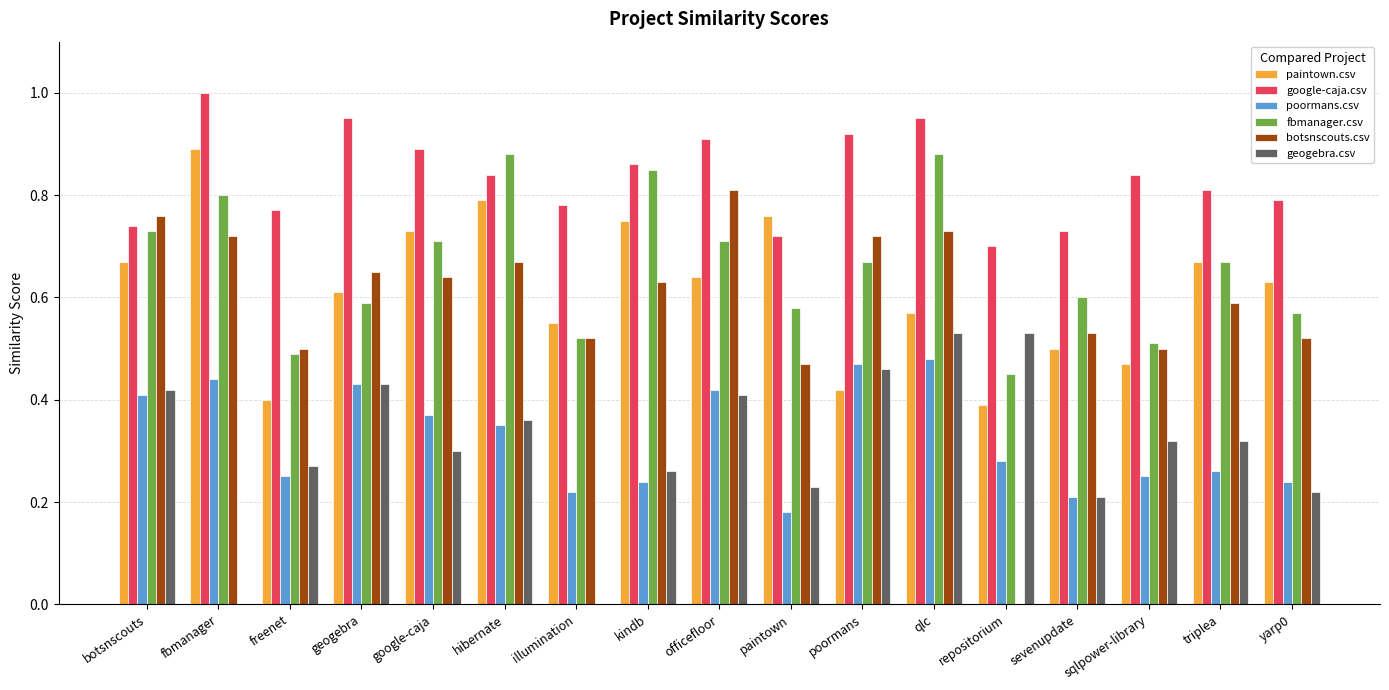

How many groups of bars are there?

17